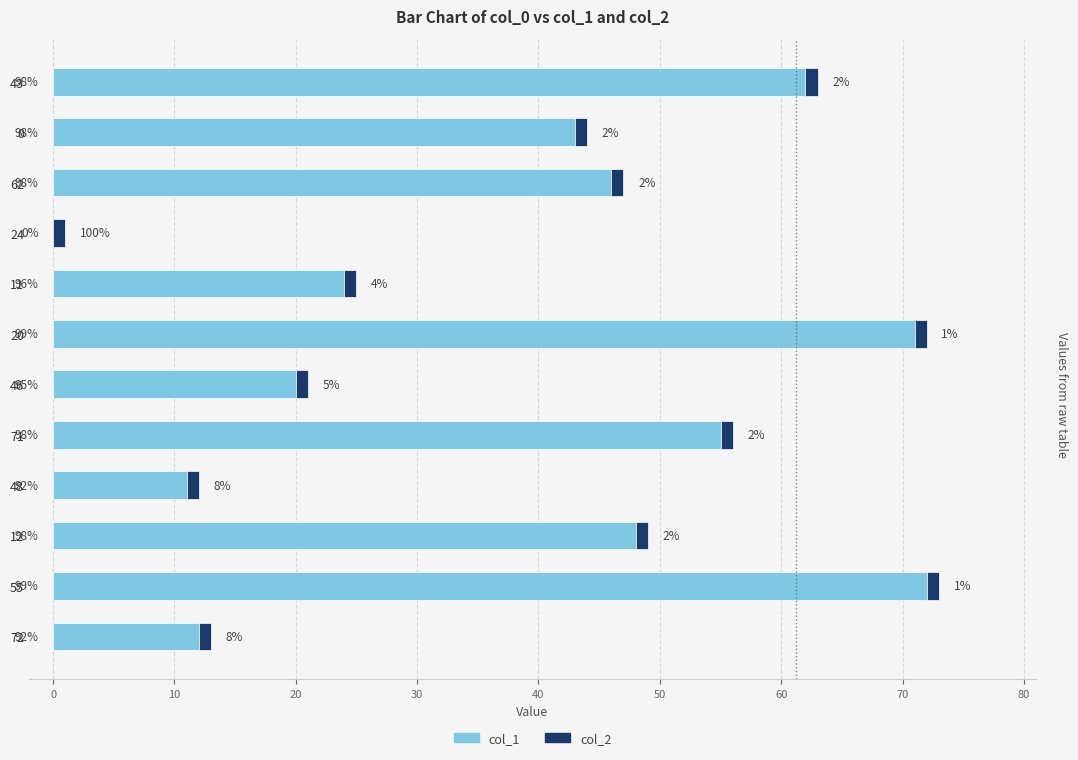

What are all the series names shown in the legend?

col_1, col_2